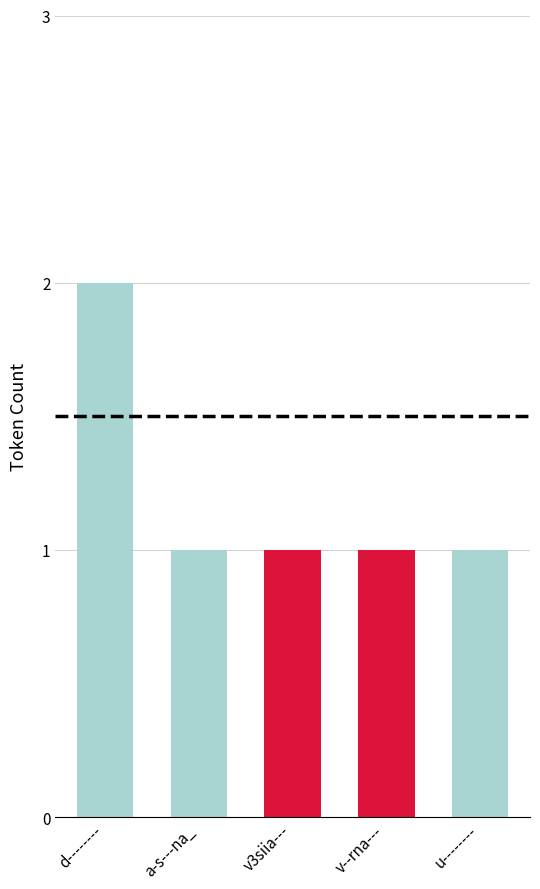

Which category has the lowest value across all series?

a-s---na_